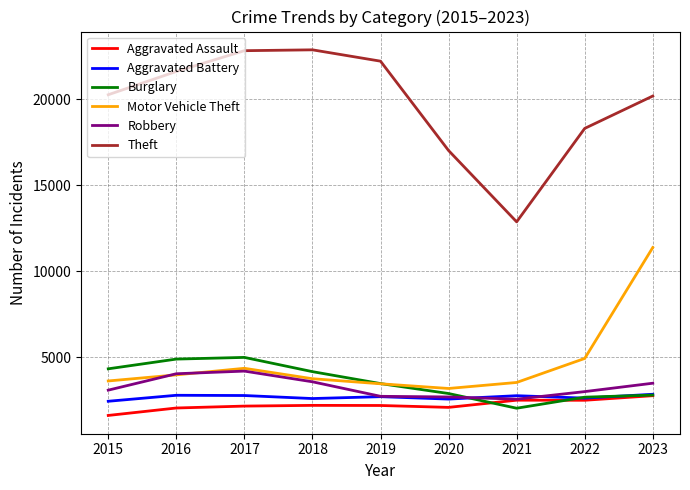

True or false: Theft has a value of 7004 at 2018.

False